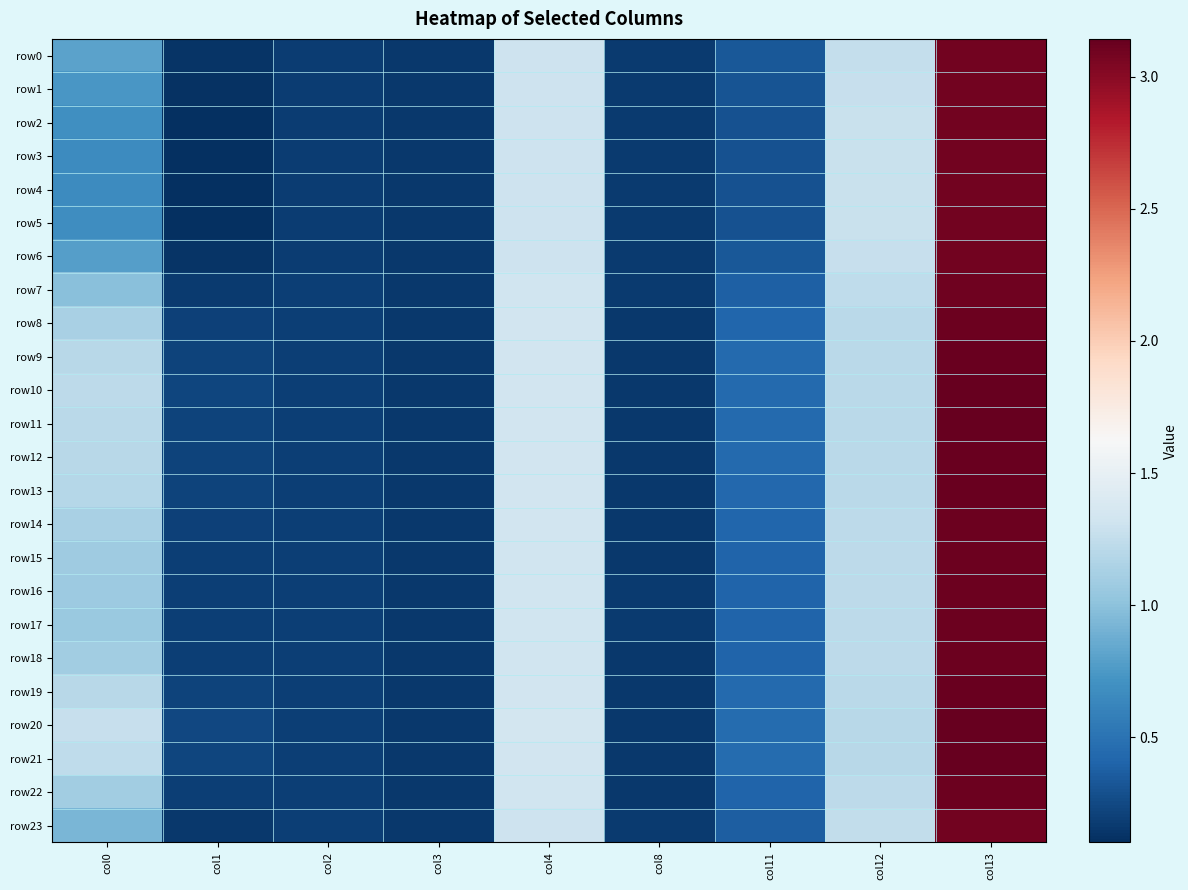

Reading right to left, list all the values displayed in this chart.

row0: col13=3.1	col12=1.3	col11=0.3	col8=0.2	col4=1.3	col3=0.2	col2=0.2	col1=0.1	col0=0.8
row1: col13=3.1	col12=1.3	col11=0.3	col8=0.2	col4=1.3	col3=0.2	col2=0.2	col1=0.1	col0=0.7
row2: col13=3.1	col12=1.3	col11=0.3	col8=0.2	col4=1.3	col3=0.2	col2=0.2	col1=0.1	col0=0.7
row3: col13=3.1	col12=1.3	col11=0.3	col8=0.2	col4=1.3	col3=0.2	col2=0.2	col1=0.1	col0=0.7
row4: col13=3.1	col12=1.3	col11=0.3	col8=0.2	col4=1.3	col3=0.2	col2=0.2	col1=0.1	col0=0.7
row5: col13=3.1	col12=1.3	col11=0.3	col8=0.2	col4=1.3	col3=0.2	col2=0.2	col1=0.1	col0=0.7
row6: col13=3.1	col12=1.3	col11=0.3	col8=0.2	col4=1.3	col3=0.2	col2=0.2	col1=0.1	col0=0.8
row7: col13=3.1	col12=1.2	col11=0.4	col8=0.2	col4=1.3	col3=0.2	col2=0.2	col1=0.2	col0=1.0
row8: col13=3.1	col12=1.2	col11=0.4	col8=0.2	col4=1.3	col3=0.2	col2=0.2	col1=0.2	col0=1.1
row9: col13=3.1	col12=1.2	col11=0.4	col8=0.2	col4=1.3	col3=0.2	col2=0.2	col1=0.2	col0=1.2
row10: col13=3.1	col12=1.2	col11=0.4	col8=0.2	col4=1.3	col3=0.2	col2=0.2	col1=0.2	col0=1.2
row11: col13=3.1	col12=1.2	col11=0.4	col8=0.2	col4=1.3	col3=0.2	col2=0.2	col1=0.2	col0=1.2
row12: col13=3.1	col12=1.2	col11=0.4	col8=0.2	col4=1.3	col3=0.2	col2=0.2	col1=0.2	col0=1.2
row13: col13=3.1	col12=1.2	col11=0.4	col8=0.2	col4=1.3	col3=0.2	col2=0.2	col1=0.2	col0=1.2
row14: col13=3.1	col12=1.2	col11=0.4	col8=0.2	col4=1.3	col3=0.2	col2=0.2	col1=0.2	col0=1.1
row15: col13=3.1	col12=1.2	col11=0.4	col8=0.2	col4=1.3	col3=0.2	col2=0.2	col1=0.2	col0=1.1
row16: col13=3.1	col12=1.2	col11=0.4	col8=0.2	col4=1.3	col3=0.2	col2=0.2	col1=0.2	col0=1.1
row17: col13=3.1	col12=1.2	col11=0.4	col8=0.2	col4=1.3	col3=0.2	col2=0.2	col1=0.2	col0=1.1
row18: col13=3.1	col12=1.2	col11=0.4	col8=0.2	col4=1.3	col3=0.2	col2=0.2	col1=0.2	col0=1.1
row19: col13=3.1	col12=1.2	col11=0.4	col8=0.2	col4=1.3	col3=0.2	col2=0.2	col1=0.2	col0=1.2
row20: col13=3.1	col12=1.2	col11=0.5	col8=0.2	col4=1.3	col3=0.2	col2=0.2	col1=0.2	col0=1.3
row21: col13=3.1	col12=1.2	col11=0.4	col8=0.2	col4=1.3	col3=0.2	col2=0.2	col1=0.2	col0=1.2
row22: col13=3.1	col12=1.2	col11=0.4	col8=0.2	col4=1.3	col3=0.2	col2=0.2	col1=0.2	col0=1.1
row23: col13=3.1	col12=1.2	col11=0.4	col8=0.2	col4=1.3	col3=0.2	col2=0.2	col1=0.2	col0=0.9